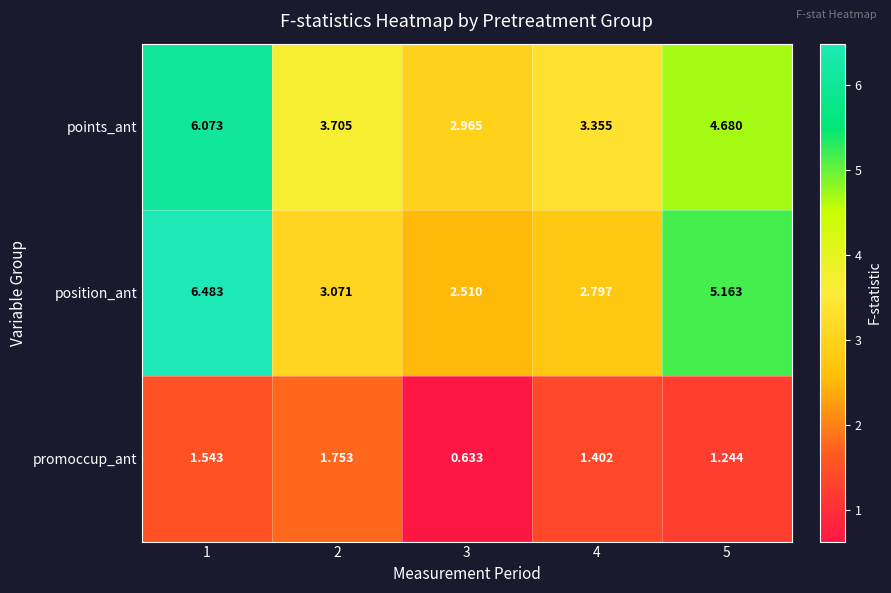

Which series changed the most between 1 and 3?

position_ant